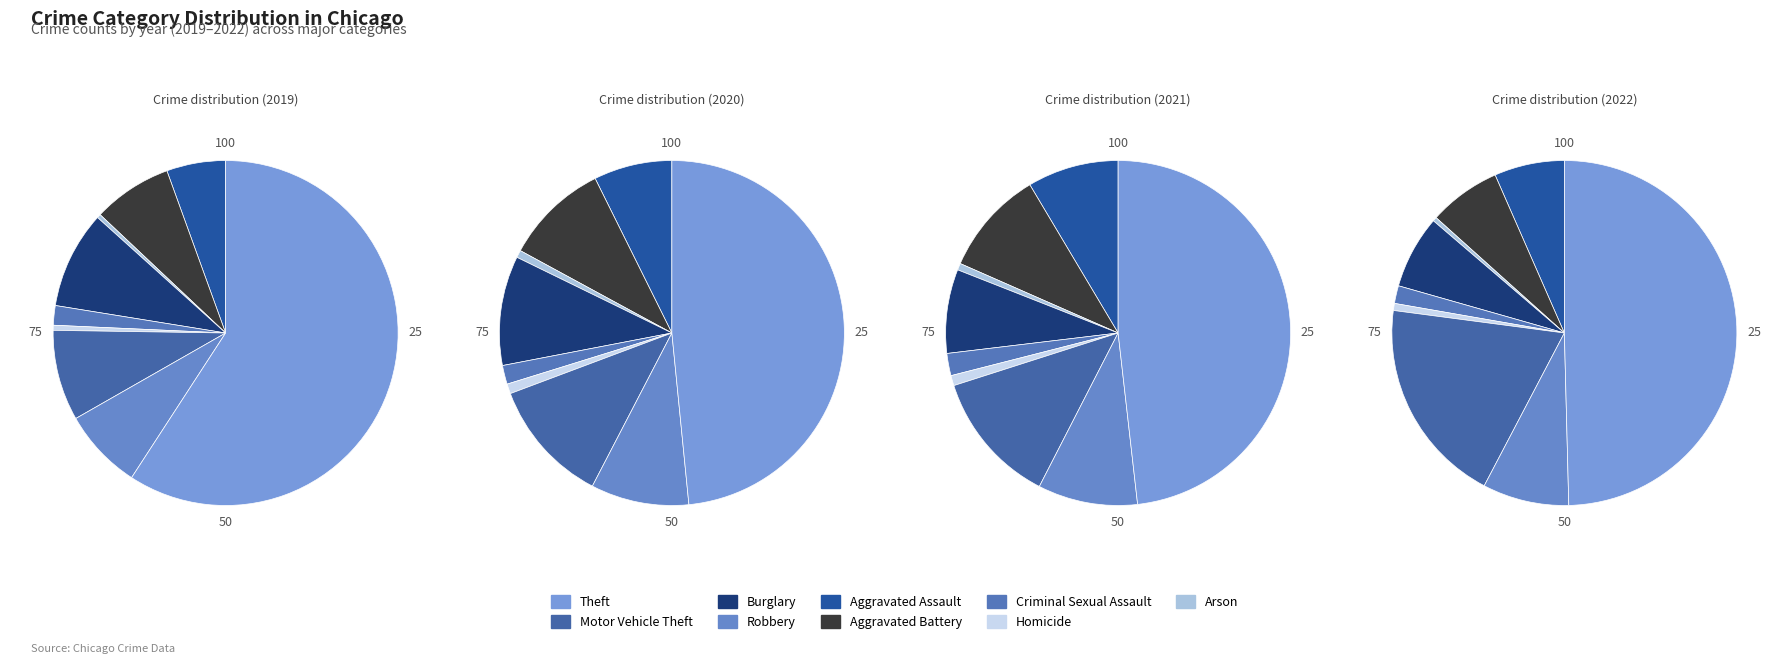

Is Motor Vehicle Theft the majority of the pie?

No